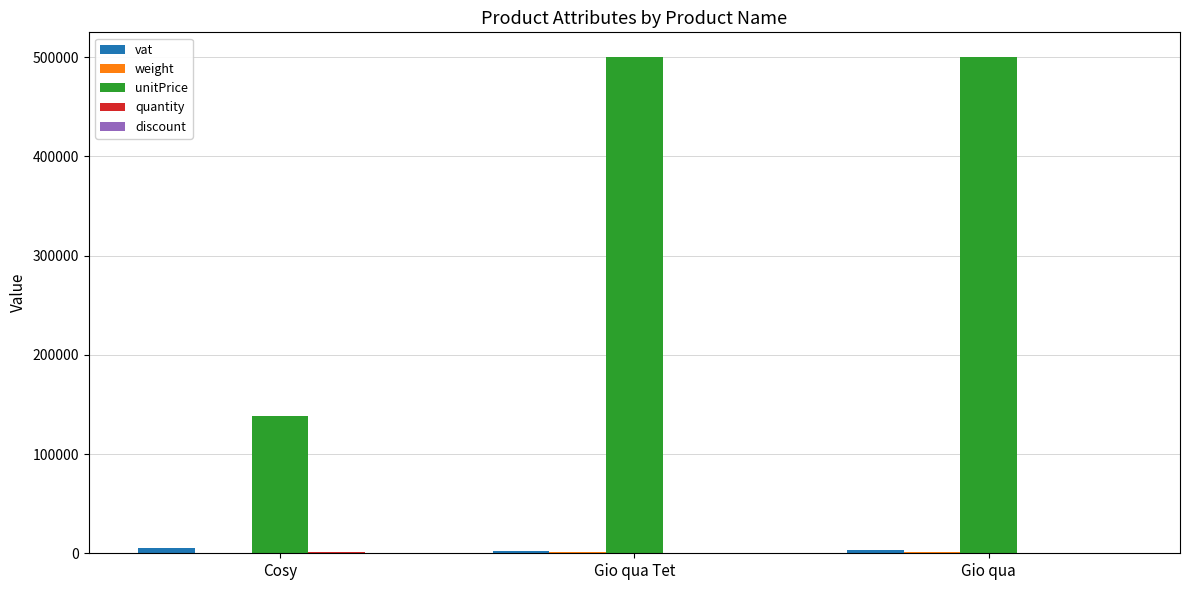

What is the spread (max minus min) of values at Gio qua?

499998